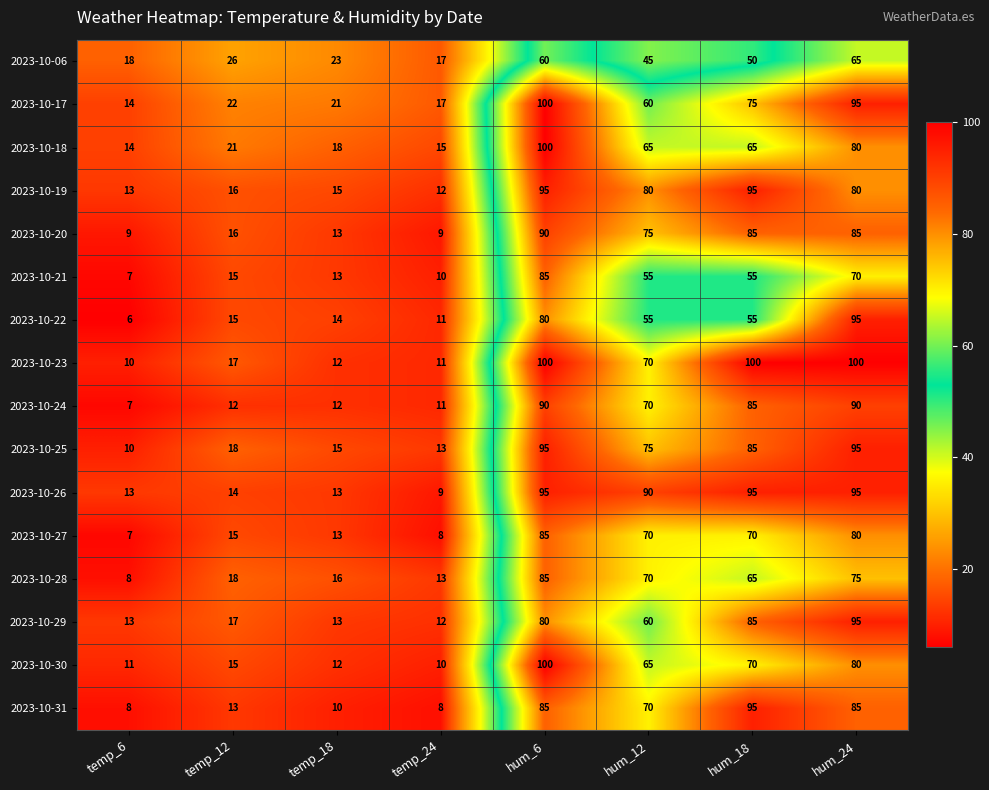

At how many categories does at least one series exceed 64?

4